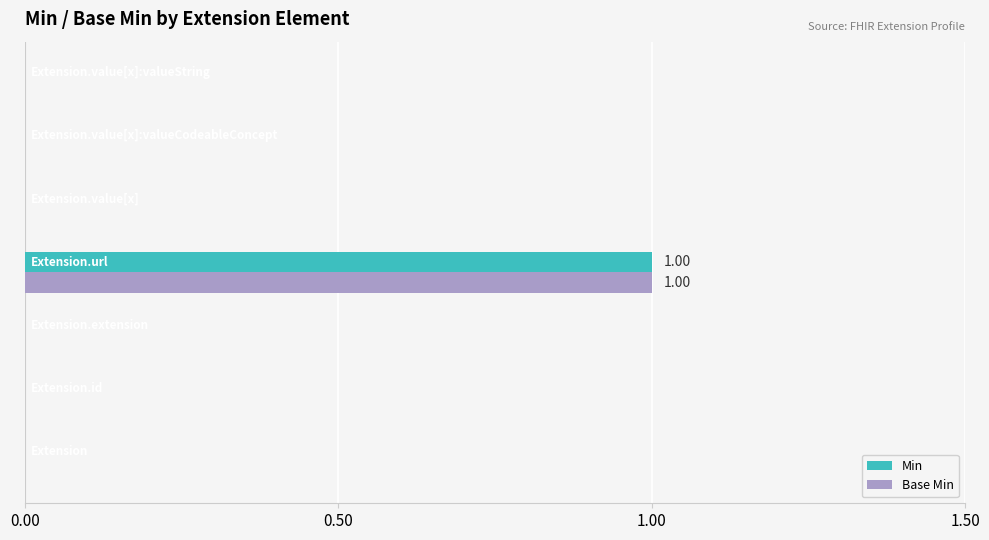

What are all the series names shown in the legend?

Min, Base Min